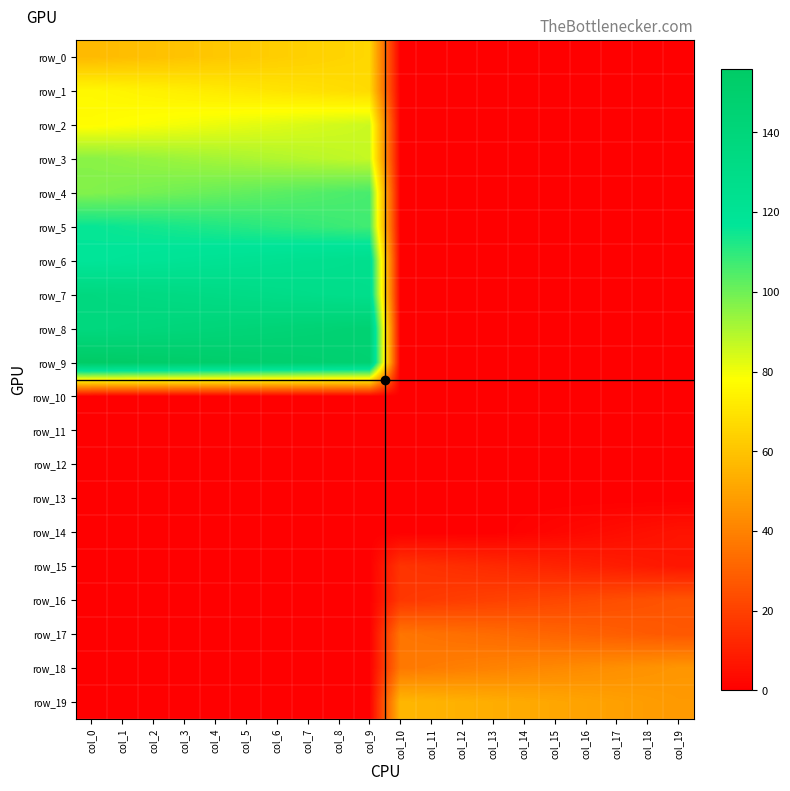

At which category is the sum across all series the highest?

col_0